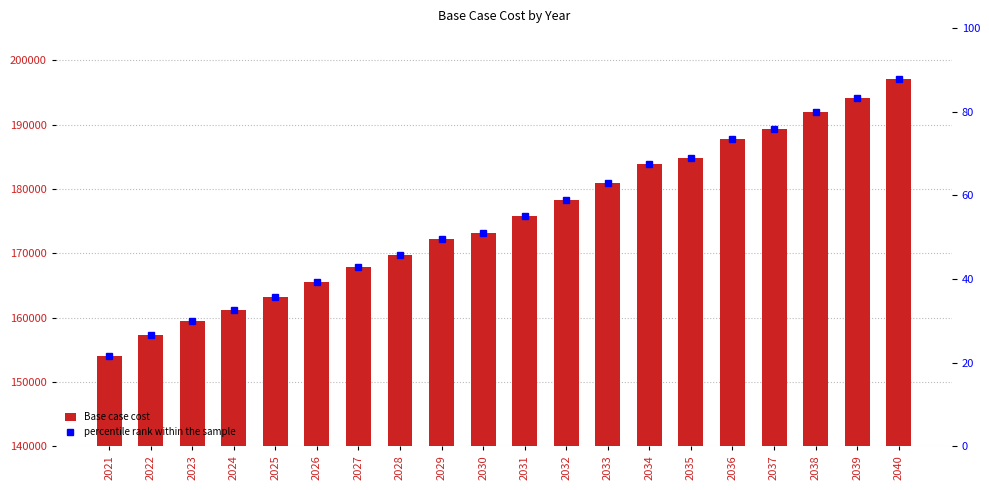

The value of percentile rank within the sample at 2033 is 62.9. True or false?

True